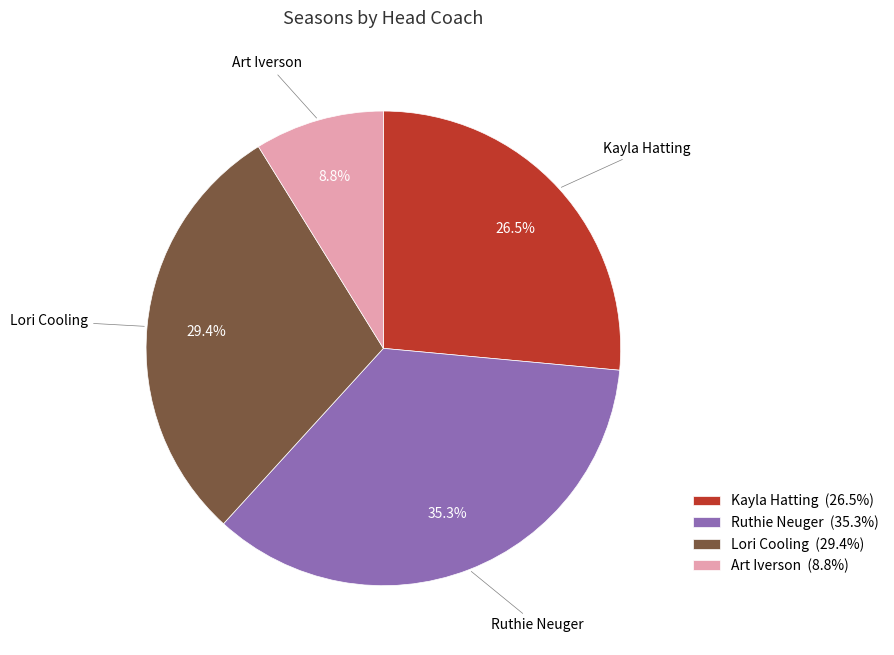

To the nearest percent, what portion does Art Iverson represent?

9%